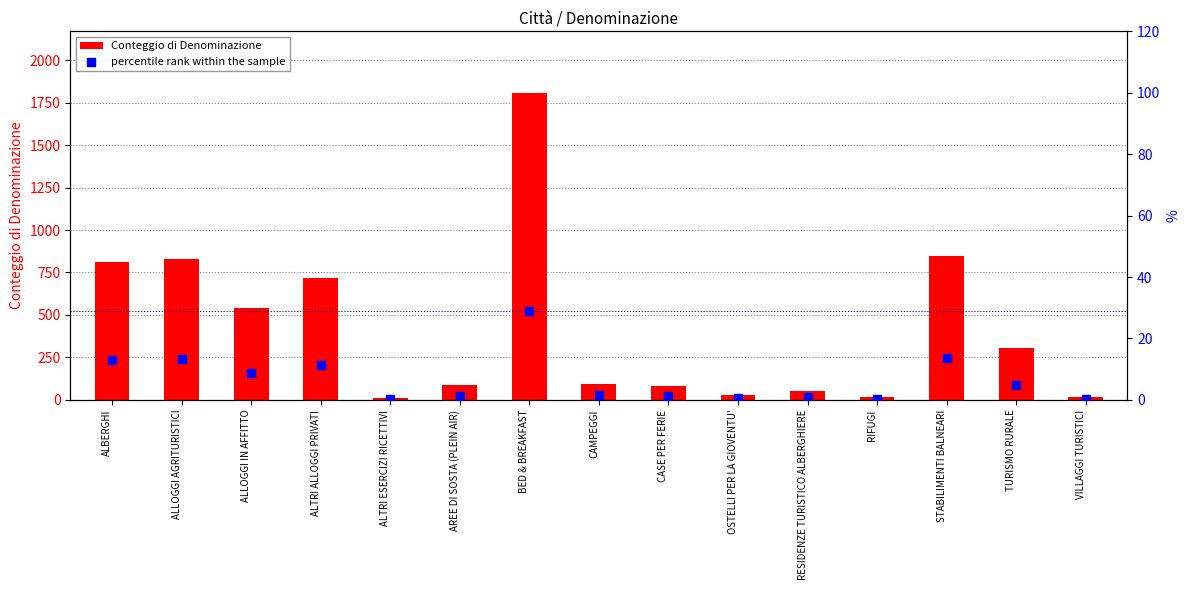

At which category is the sum across all series the highest?

BED & BREAKFAST